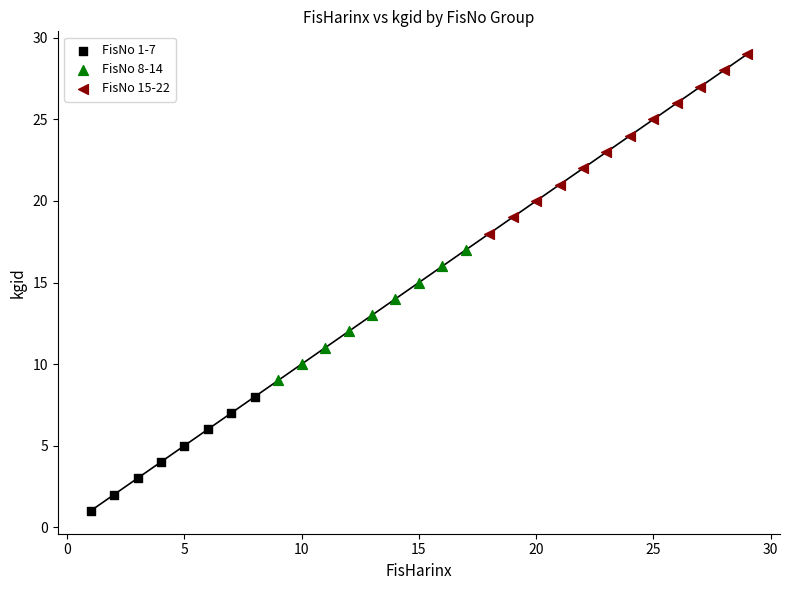

Which series has the widest spread of Y values?

FisNo 15-22